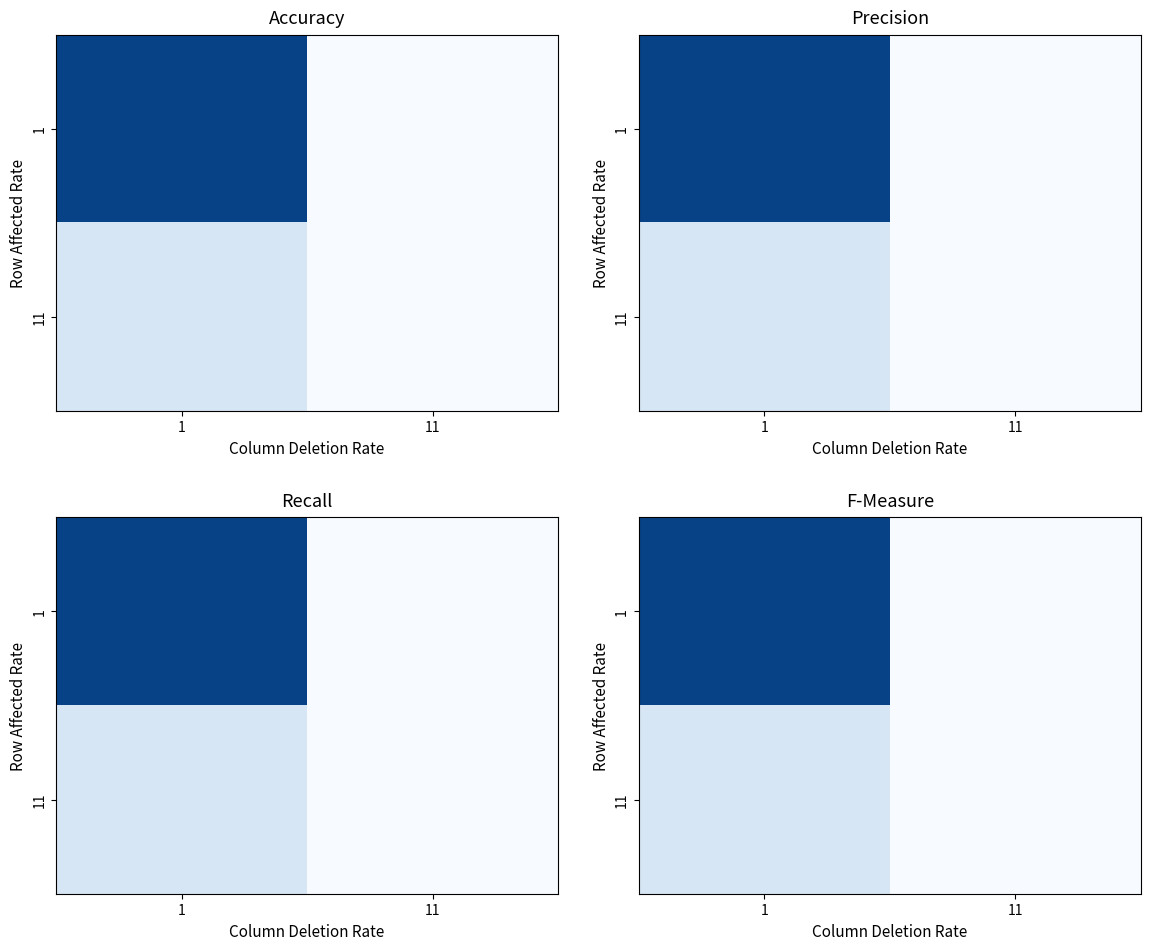

Which category has the highest value across all series?

1